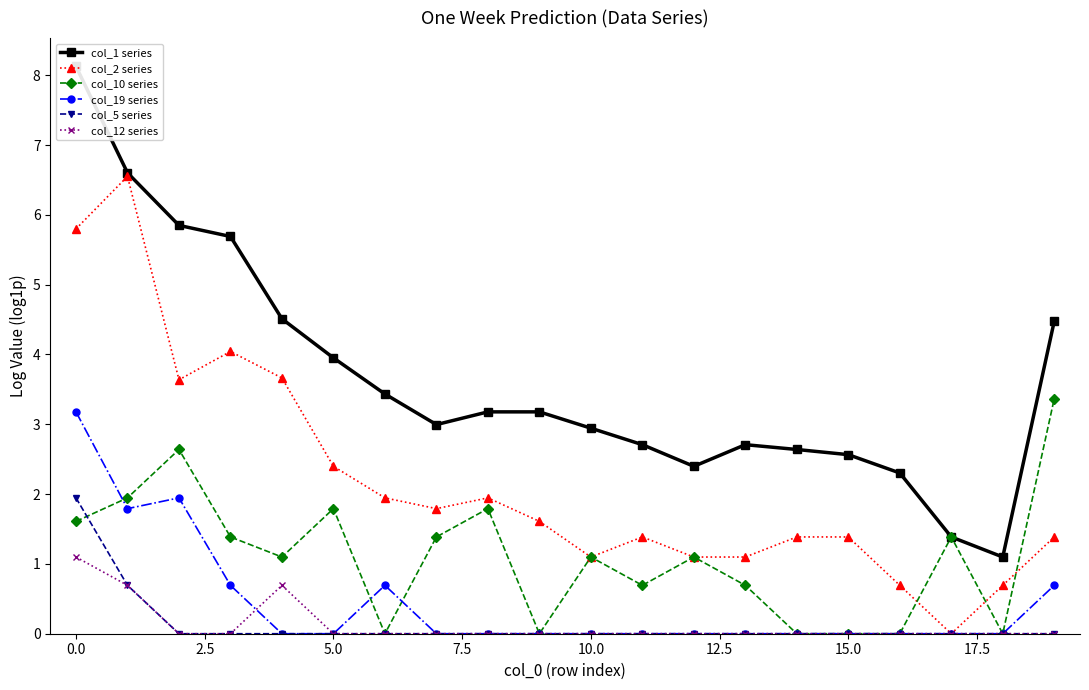

Which category has the highest value in the col_12 series series?

0.0